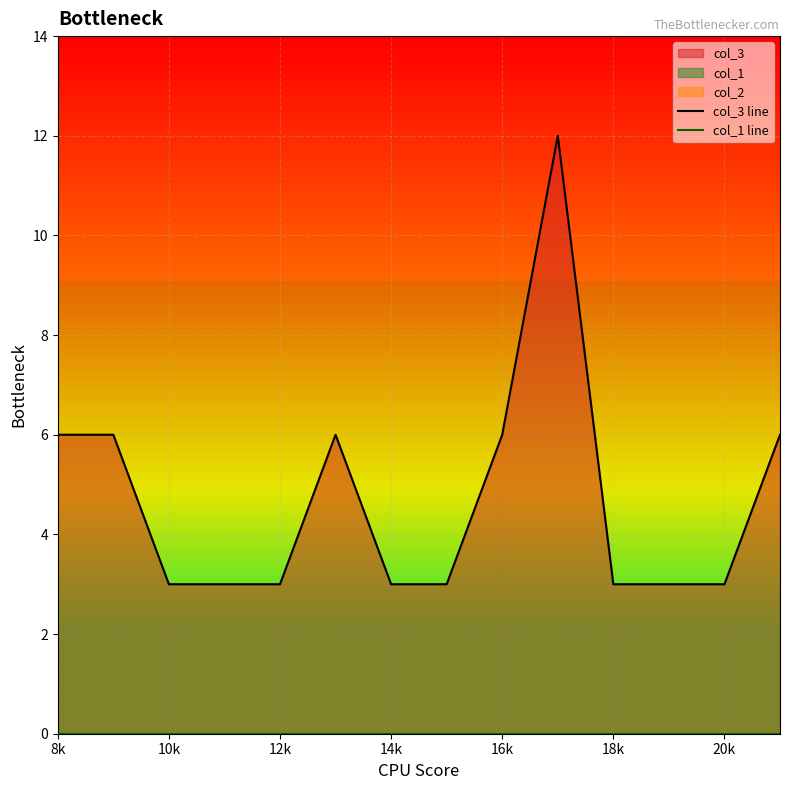

What is the difference between the highest and lowest values at 16k?

6